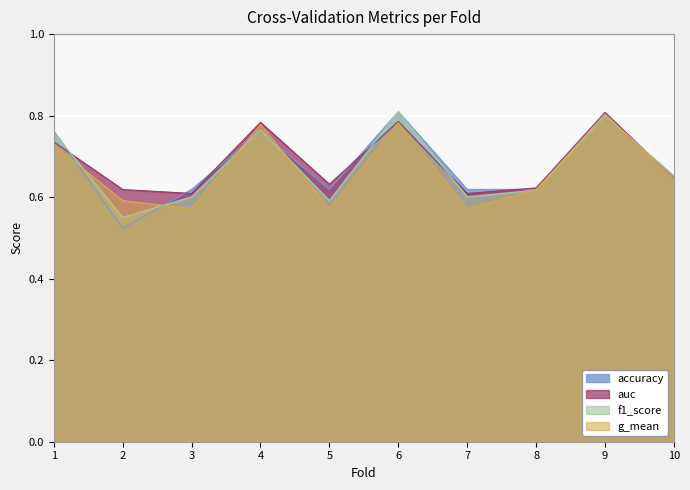

At which category is the sum across all series the highest?

9